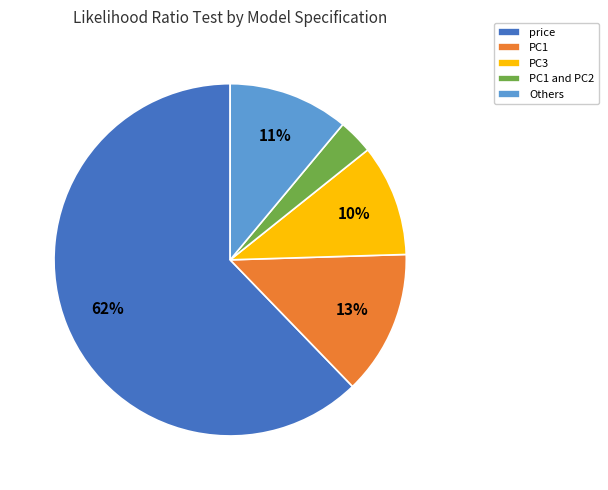

What is the largest slice in the pie chart?

price